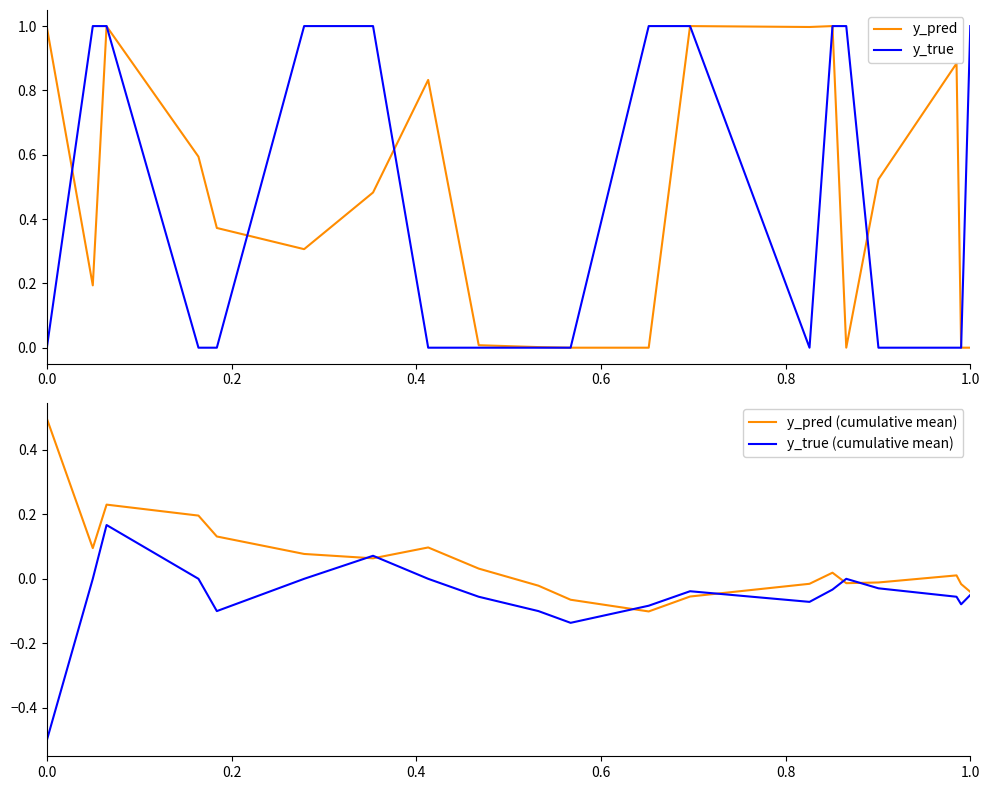

What is the highest value of the y_pred series?

1.0